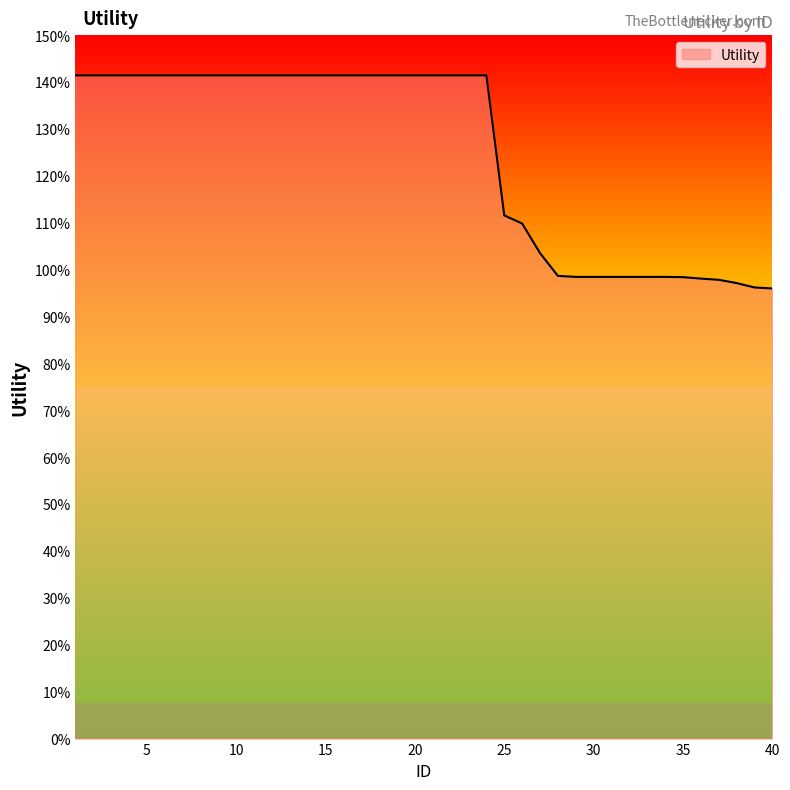

Does the chart have visible grid lines?

No